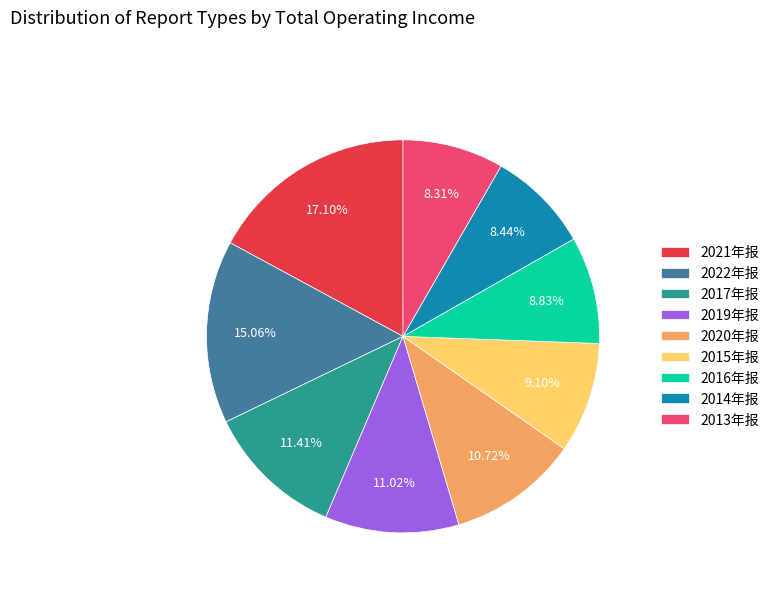

How many segments does this pie chart have?

9